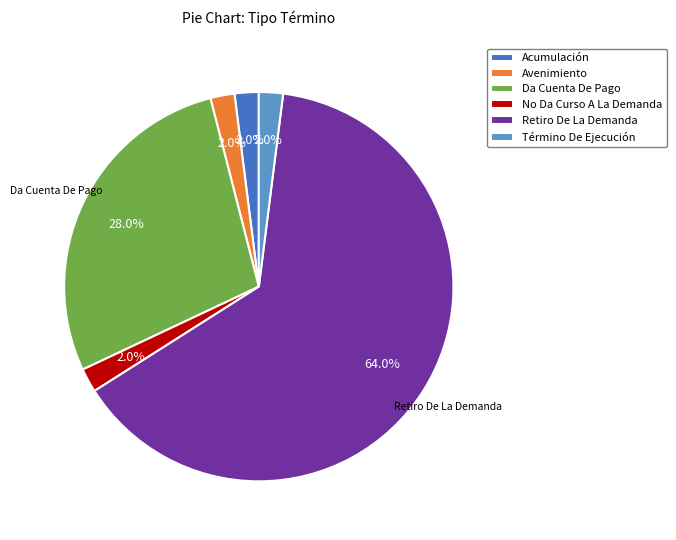

Do Avenimiento and Retiro De La Demanda together represent more than half of the pie?

Yes